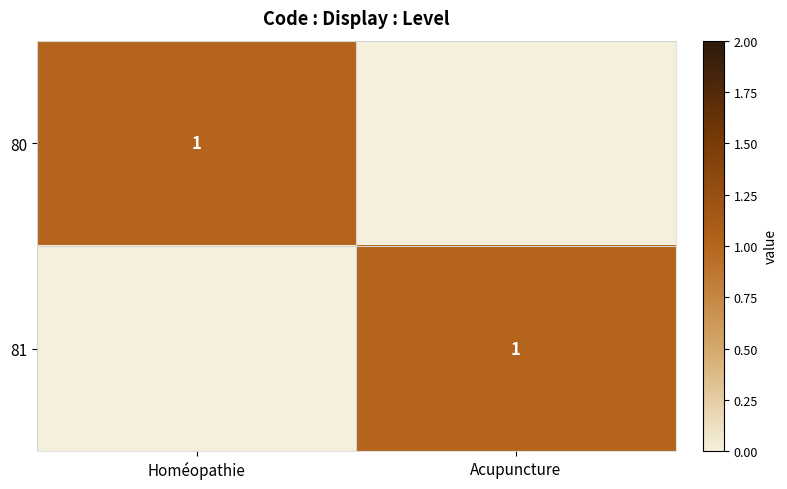

The 80 series shows 0 at Homéopathie. True or false?

False